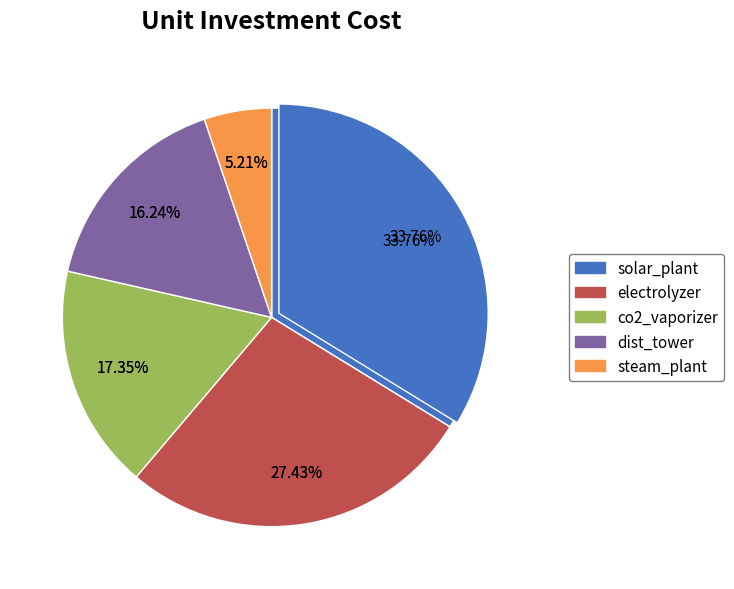

Which category has the biggest portion of the pie?

solar_plant